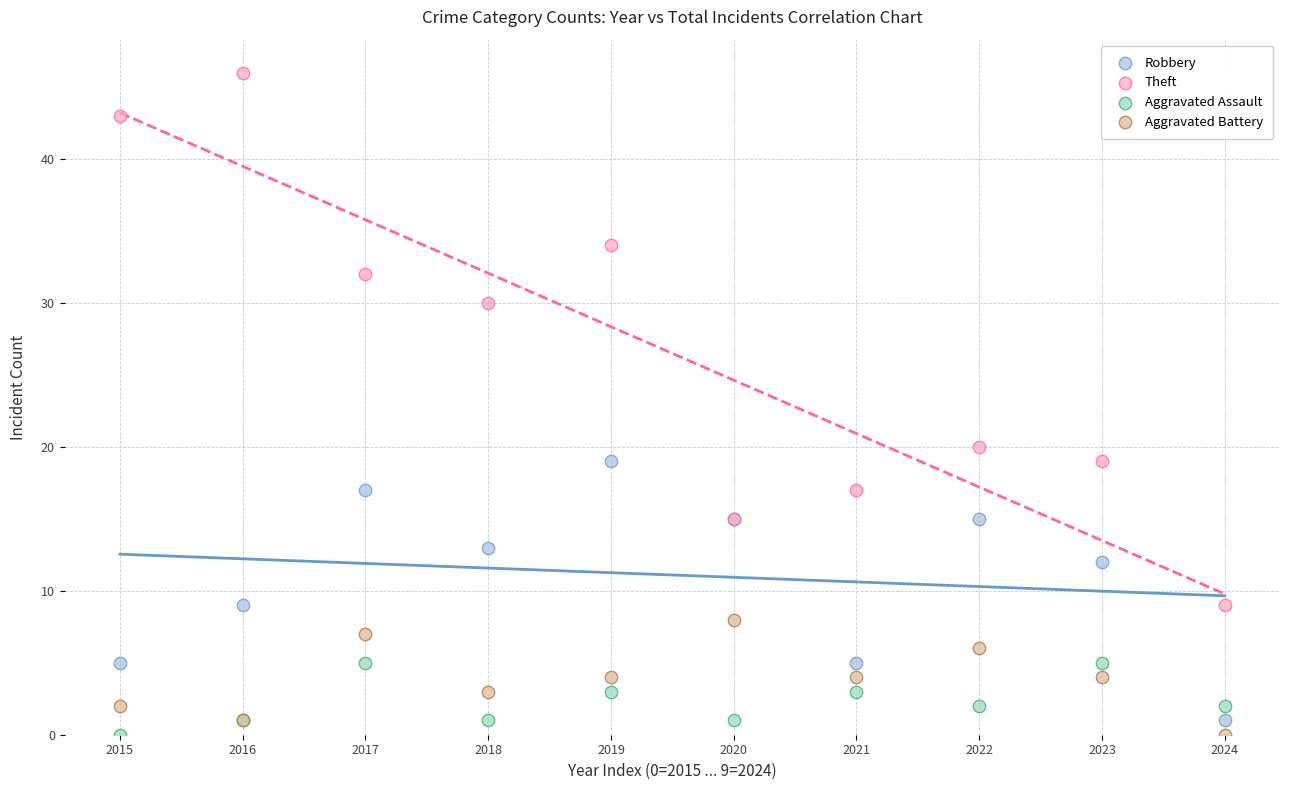

Across all series, what Y value is closest to 23?

20